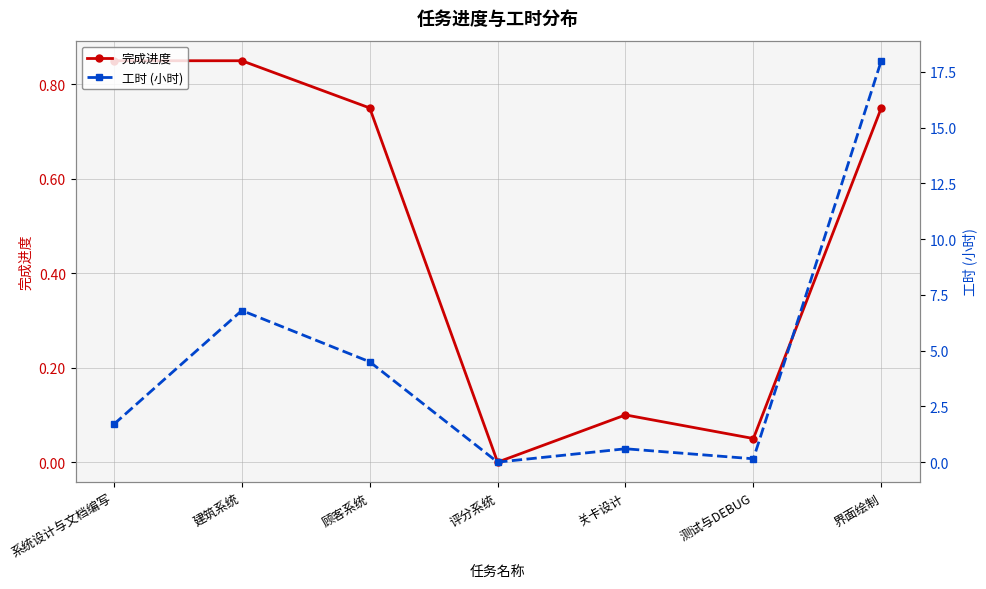

What is the sum of the 完成进度 values at 建筑系统 and 评分系统?

0.8